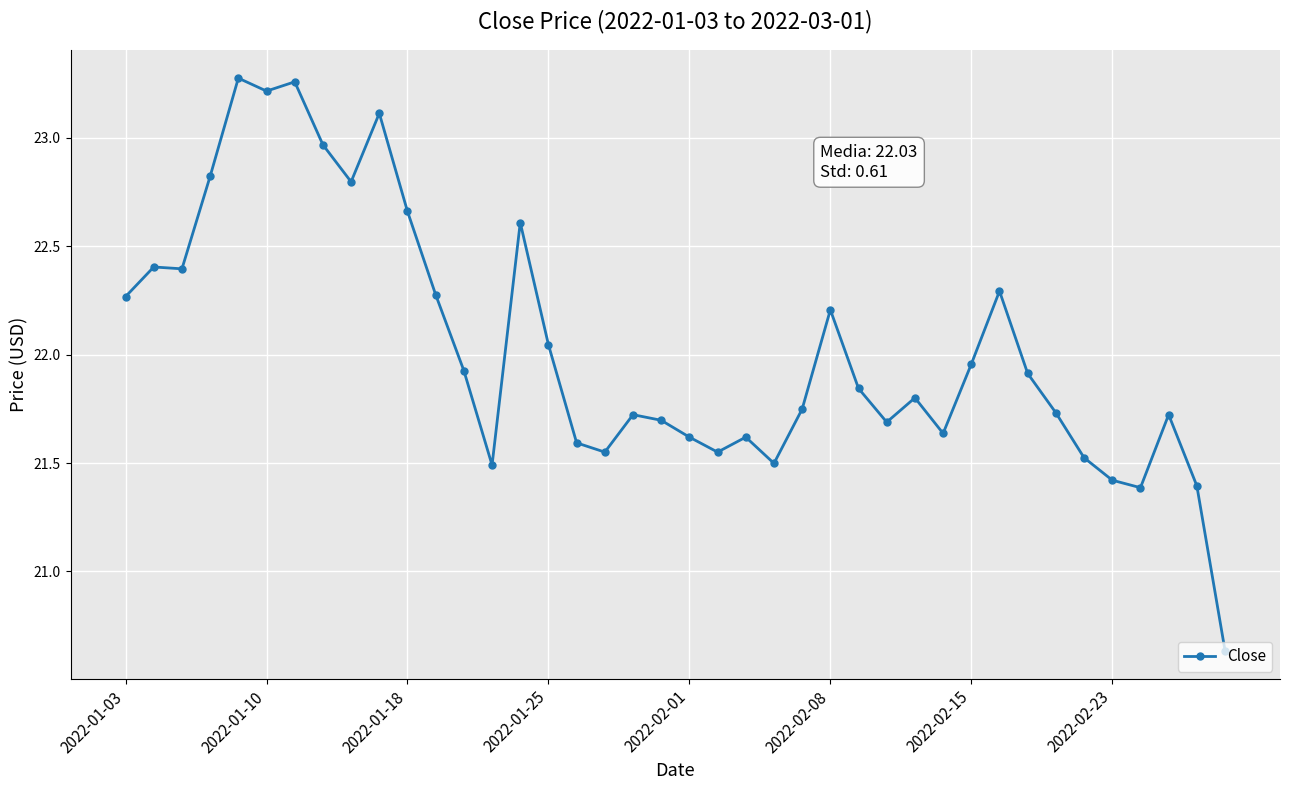

What is the difference between the maximum and minimum values?

2.6